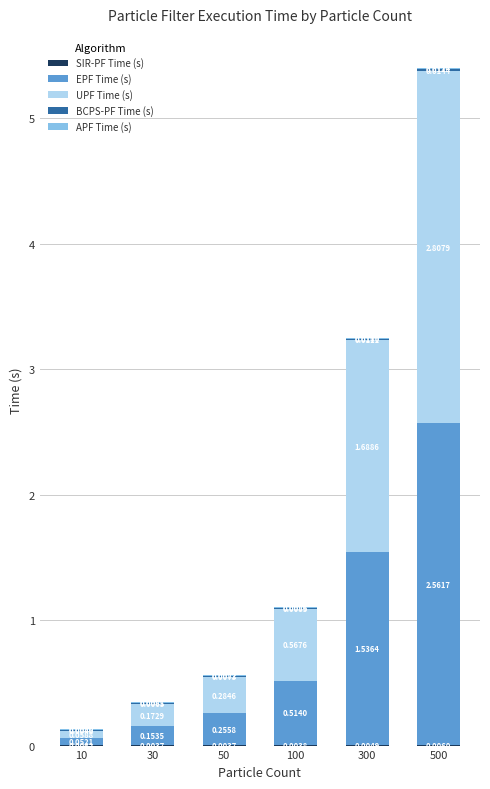

What is the total value across all series at 300?

3.3